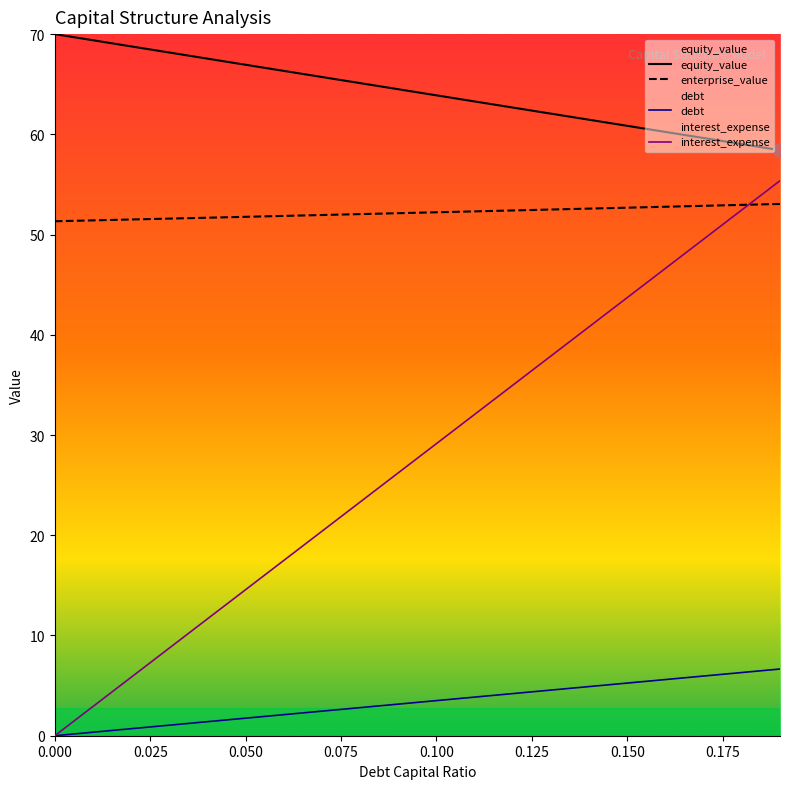

True or false: debt_capital and enterprise_value cross at least once.

False